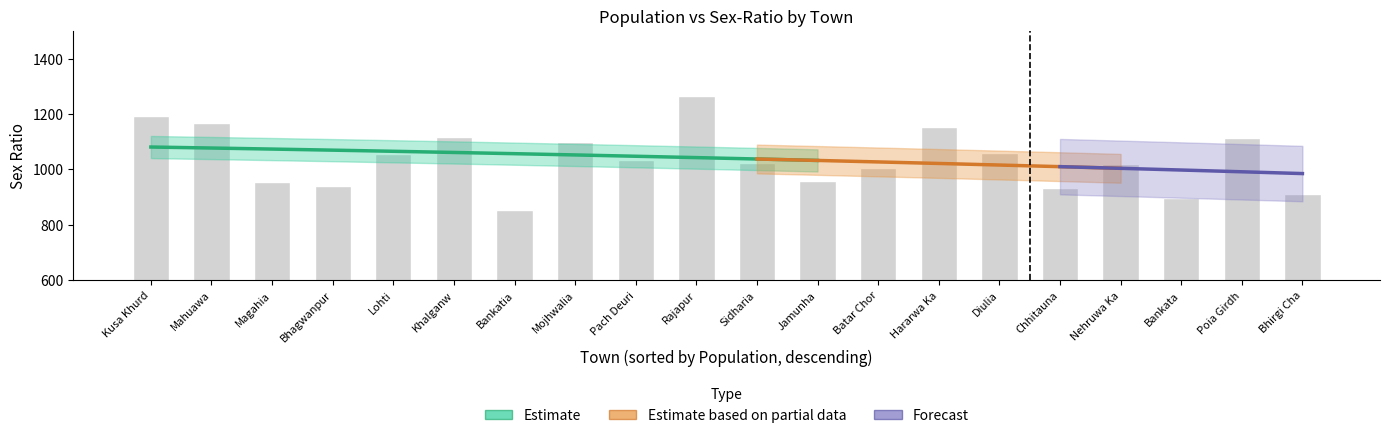

What is the sum of the values at Mojhwalia and Sidharia?

2121